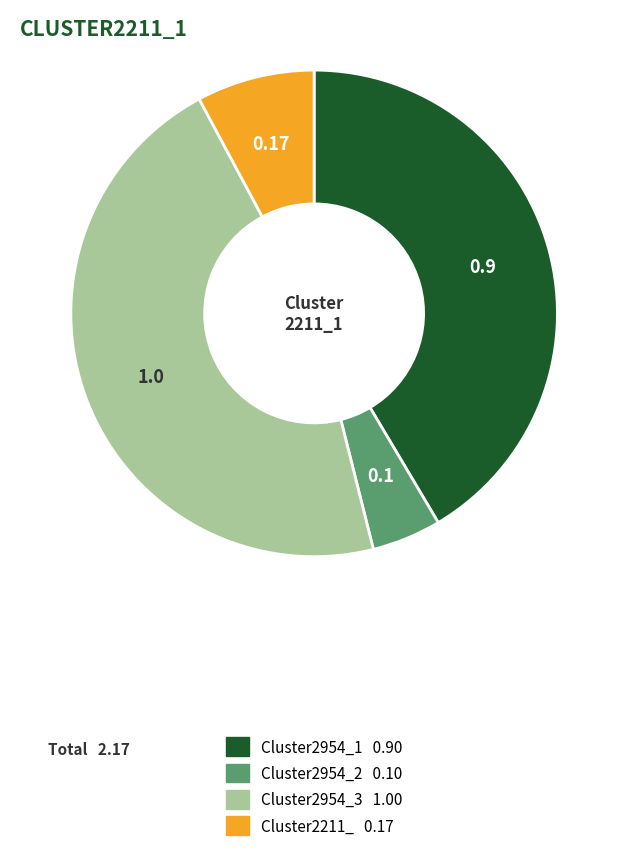

How many segments does this pie chart have?

4